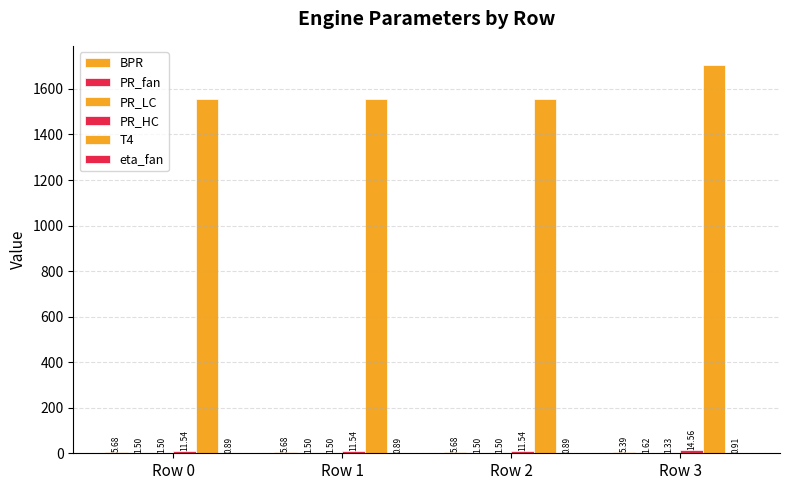

How many series are shown in this chart?

6